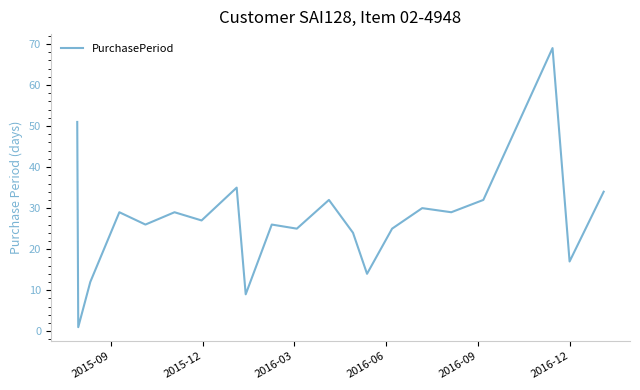

What is the difference between the maximum and minimum values?

68